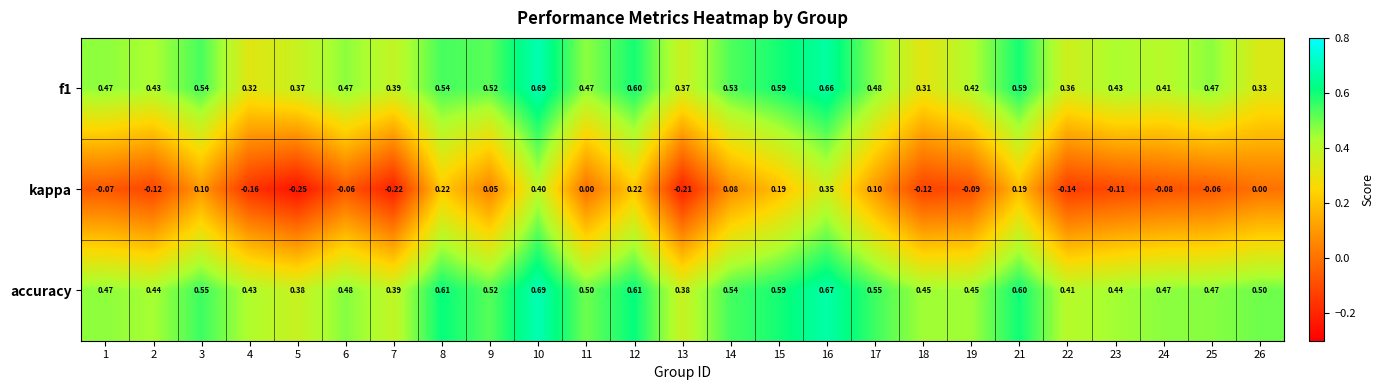

What is the total value across all series at 17?

1.1